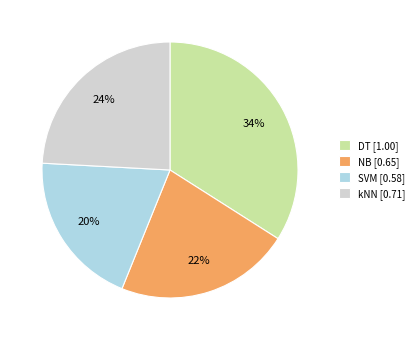

To the nearest percent, what is the average slice percentage?

25%